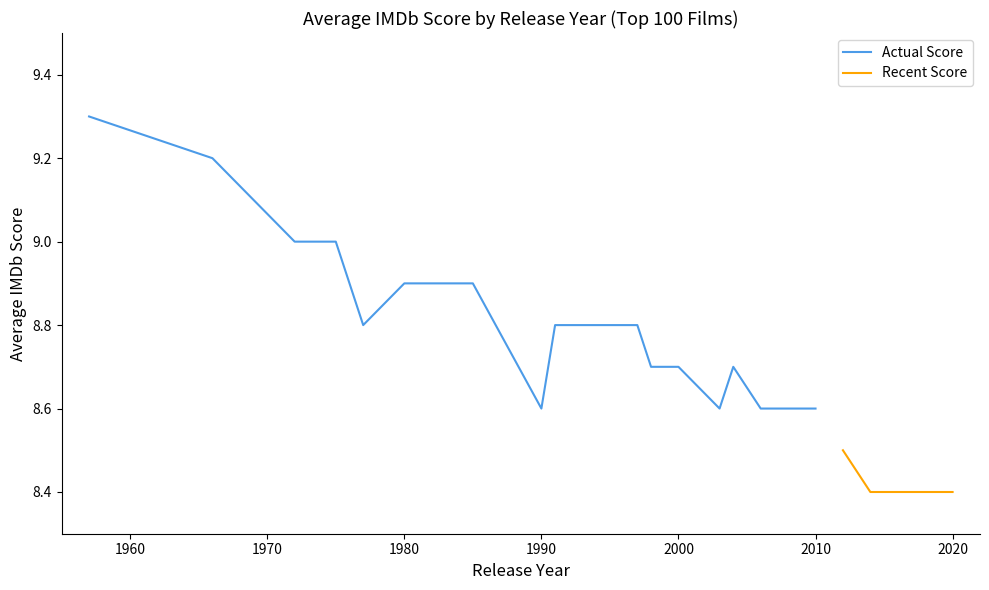

What is the minimum value shown in the chart?

8.4